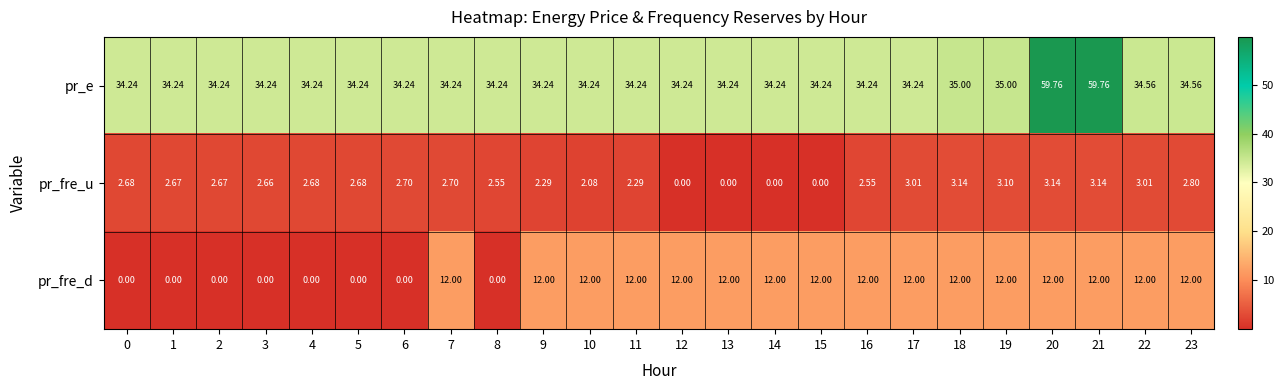

Rank the series at 1 from highest to lowest value.

pr_e, pr_fre_u, pr_fre_d